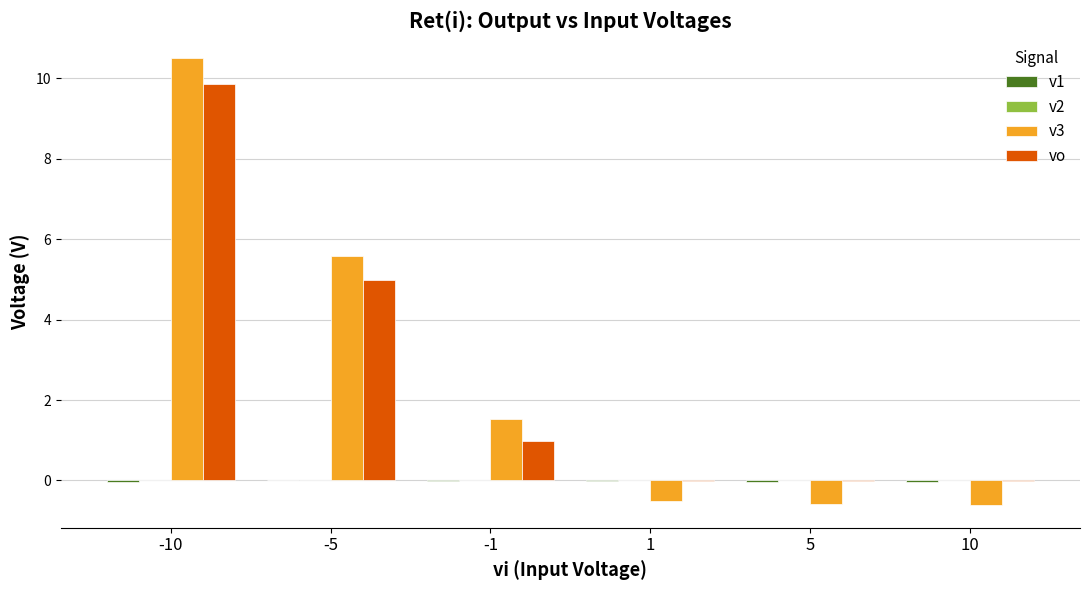

Are the bars horizontal?

No